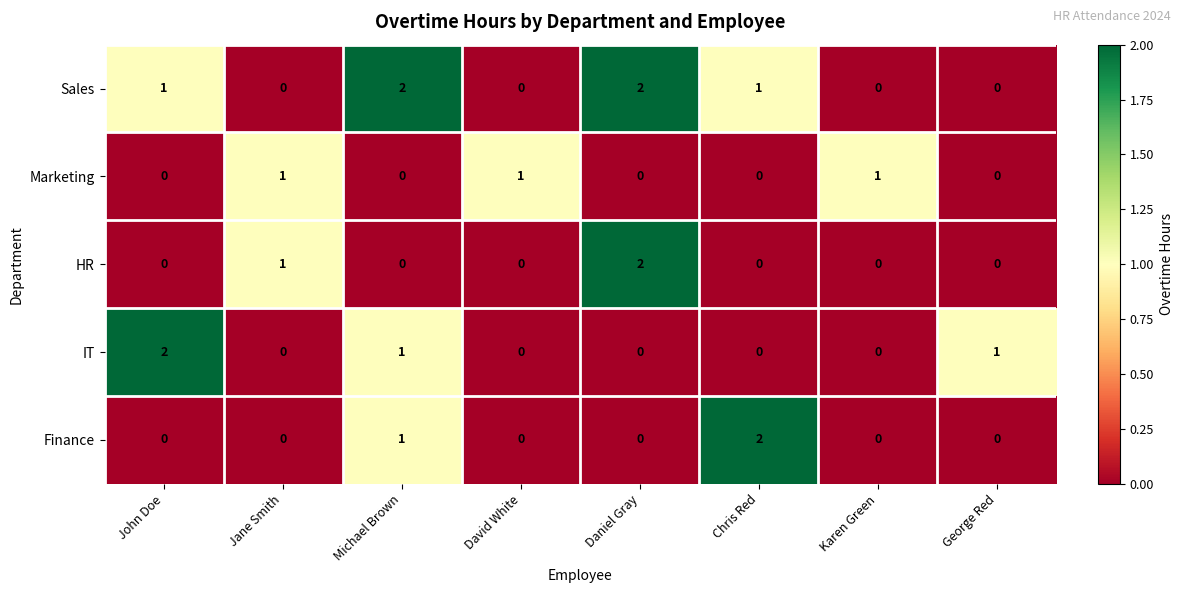

True or false: Sales has a value of 0 at George Red.

True